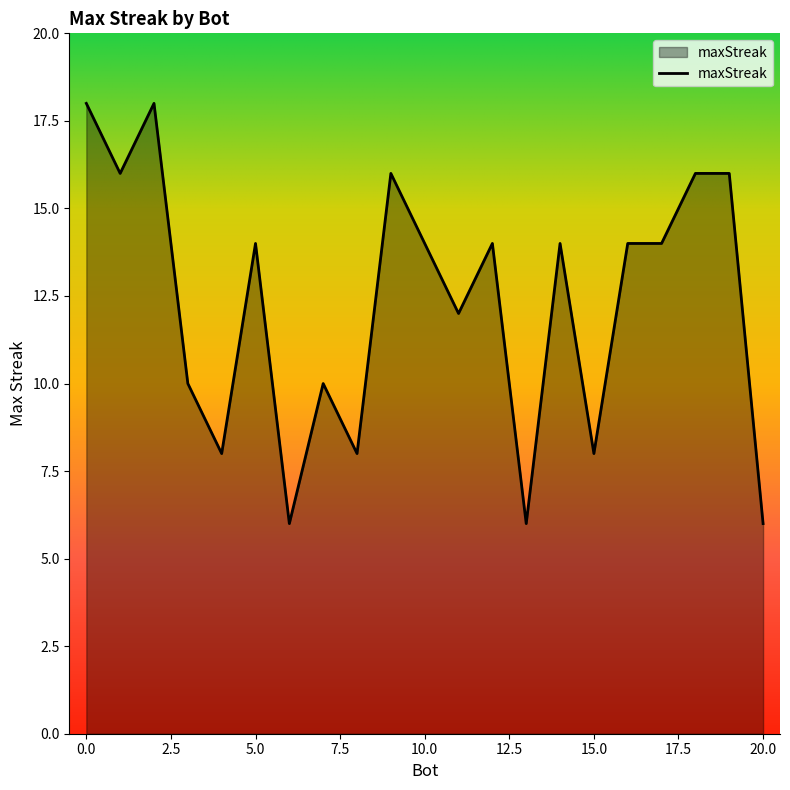

What is the difference between the maximum and minimum values?

12